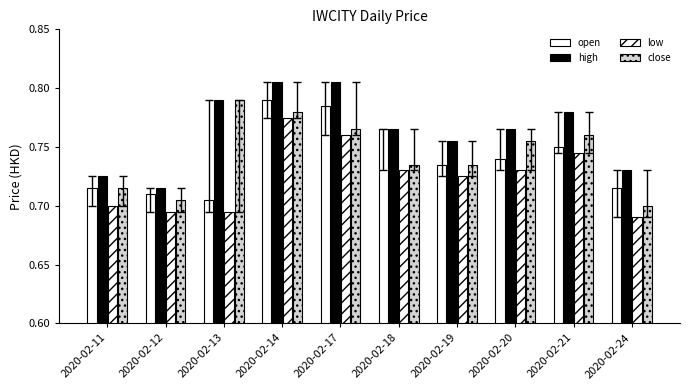

The low series shows 0.4 at 2020-02-13. True or false?

False